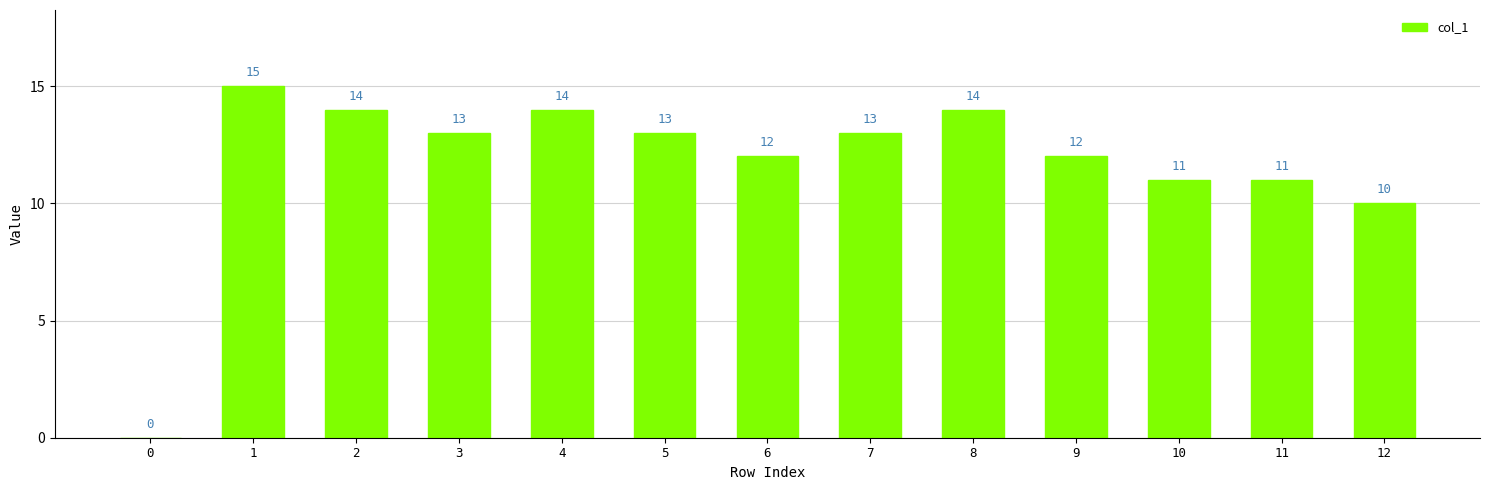

Reading right to left, extract all data points from this chart.

12=10	11=11	10=11	9=12	8=14	7=13	6=12	5=13	4=14	3=13	2=14	1=15	0=0